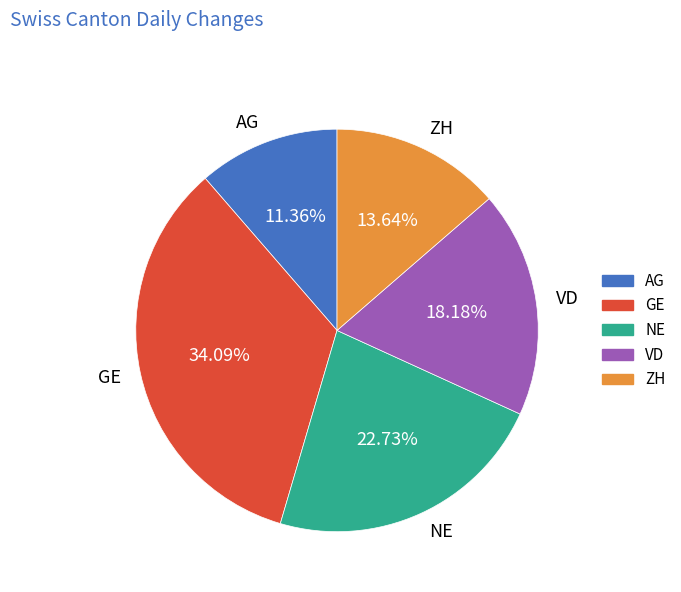

Does AG represent more than half of the total?

No